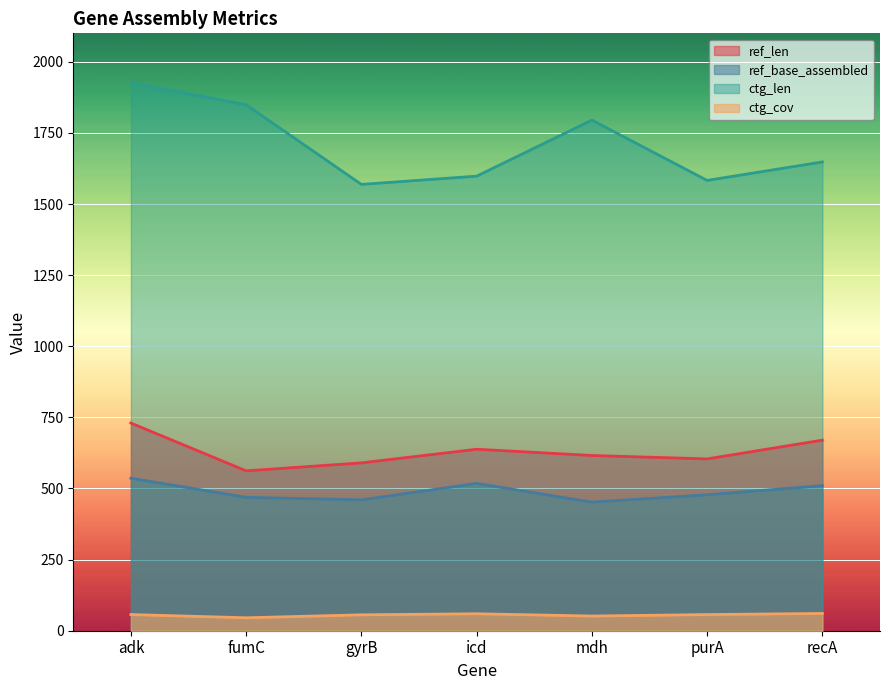

At which label does ref_len reach its peak?

adk